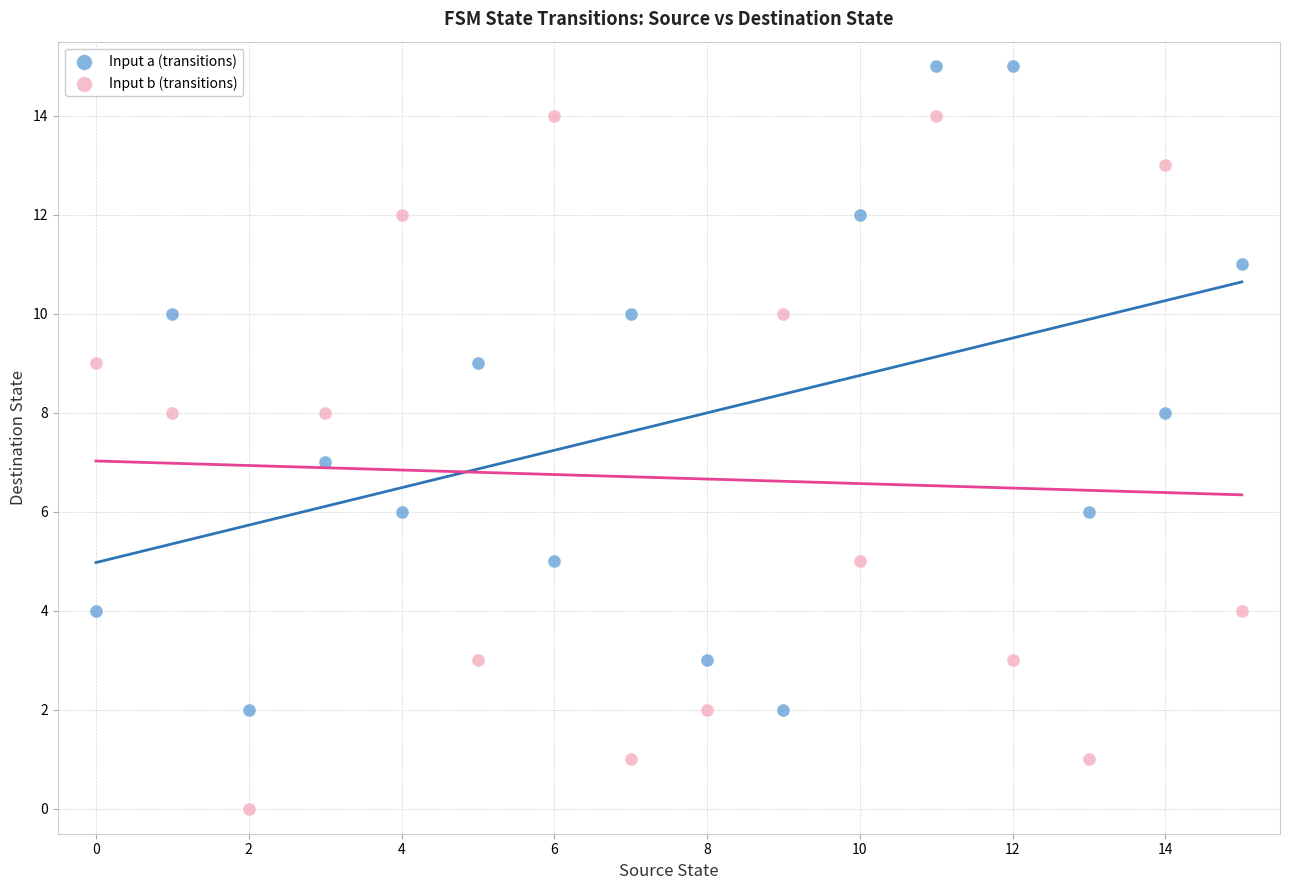

Which series contains the lowest Y value?

Input b (transitions)